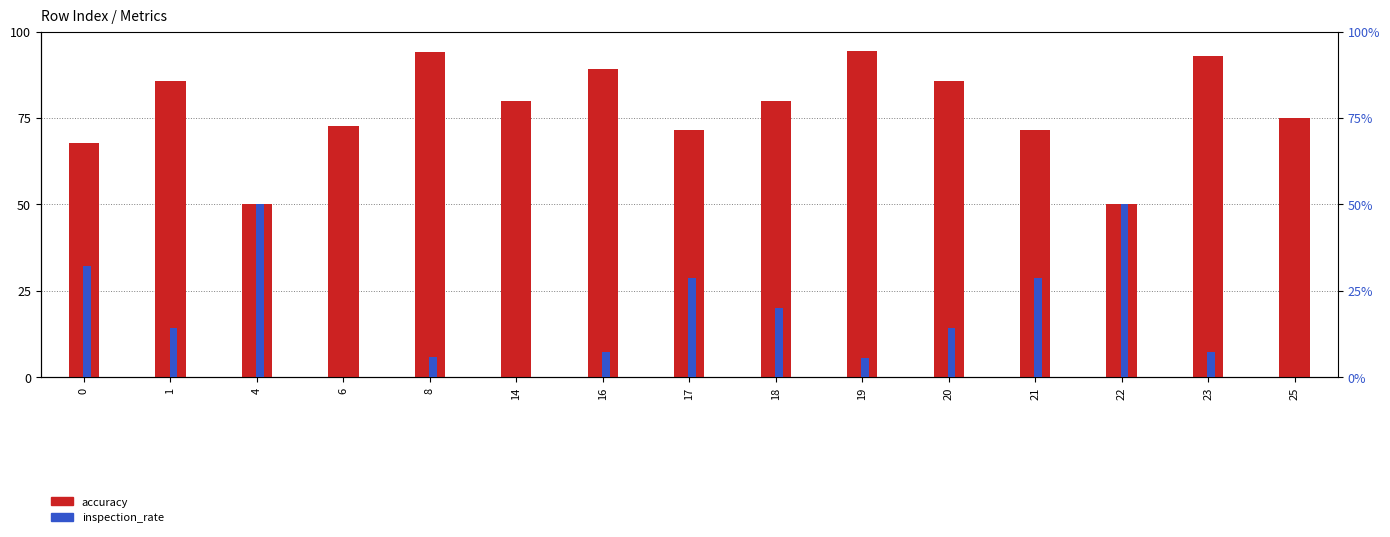

List the labels in order of inspection_rate value, largest first.

4, 22, 0, 17, 21, 18, 1, 20, 16, 23, 8, 19, 6, 14, 25